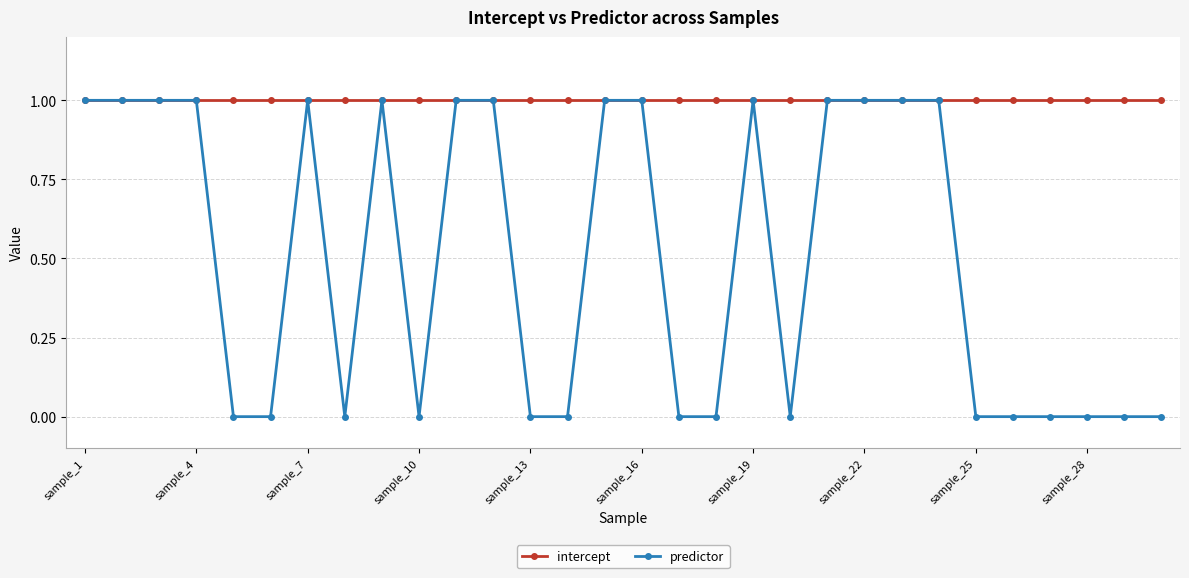

True or false: predictor has more than 1 points higher than both neighbors.

True